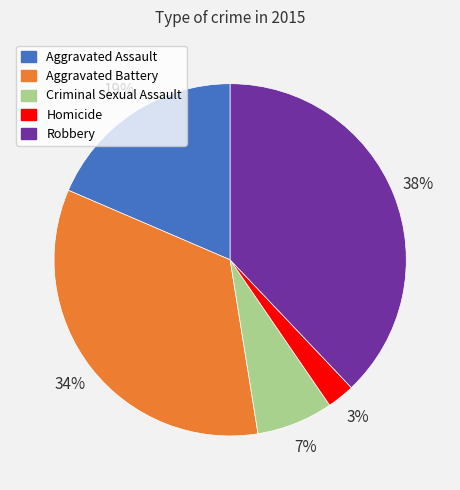

Do Aggravated Assault and Homicide together represent more than half of the pie?

No